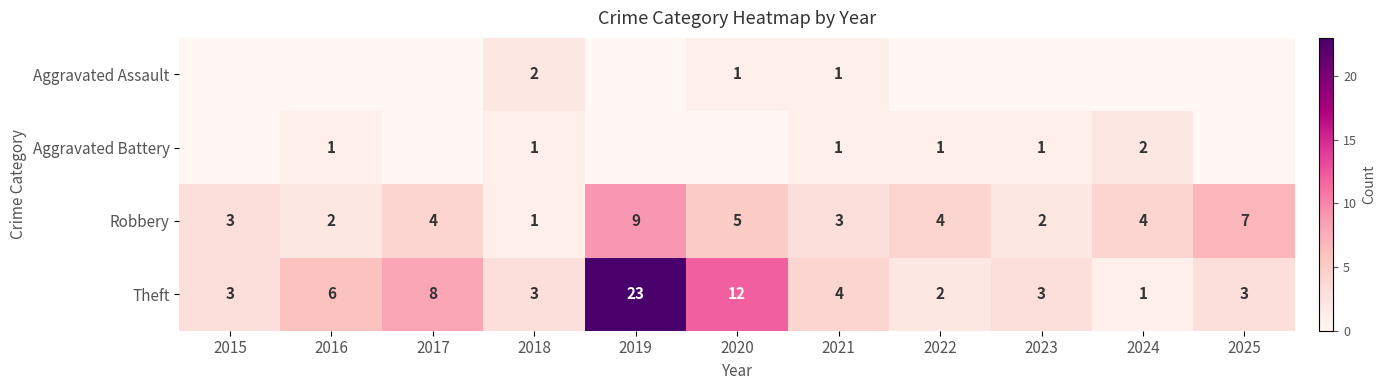

What is the difference between the second highest and minimum values in the Theft series?

11